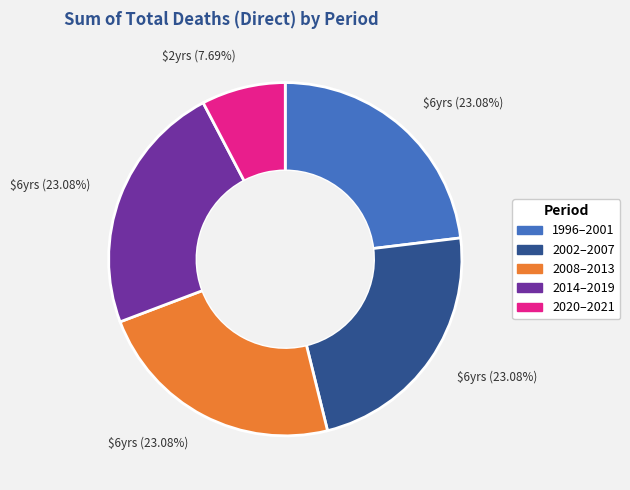

Is there any slice that represents more than half of the pie?

No